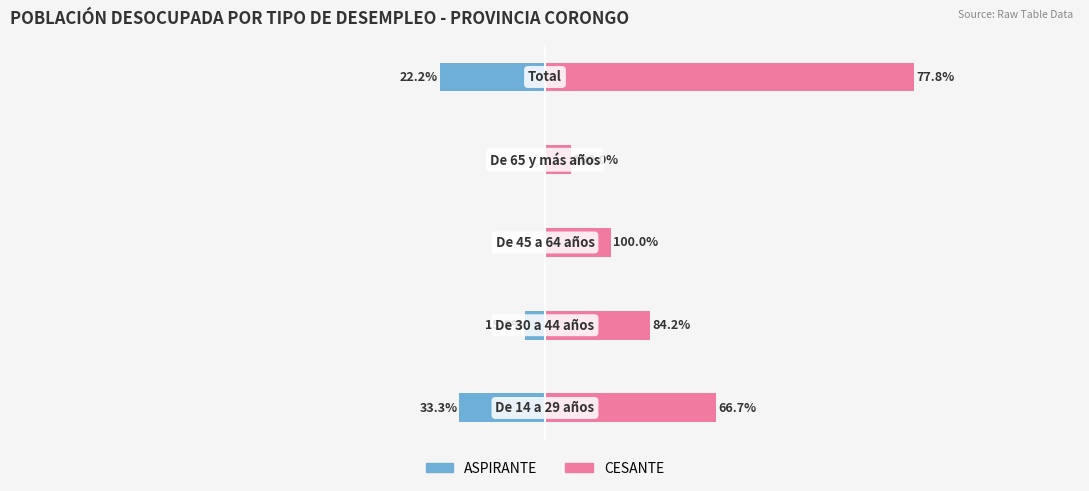

Rank the series by their average value, from lowest to highest.

ASPIRANTE, CESANTE